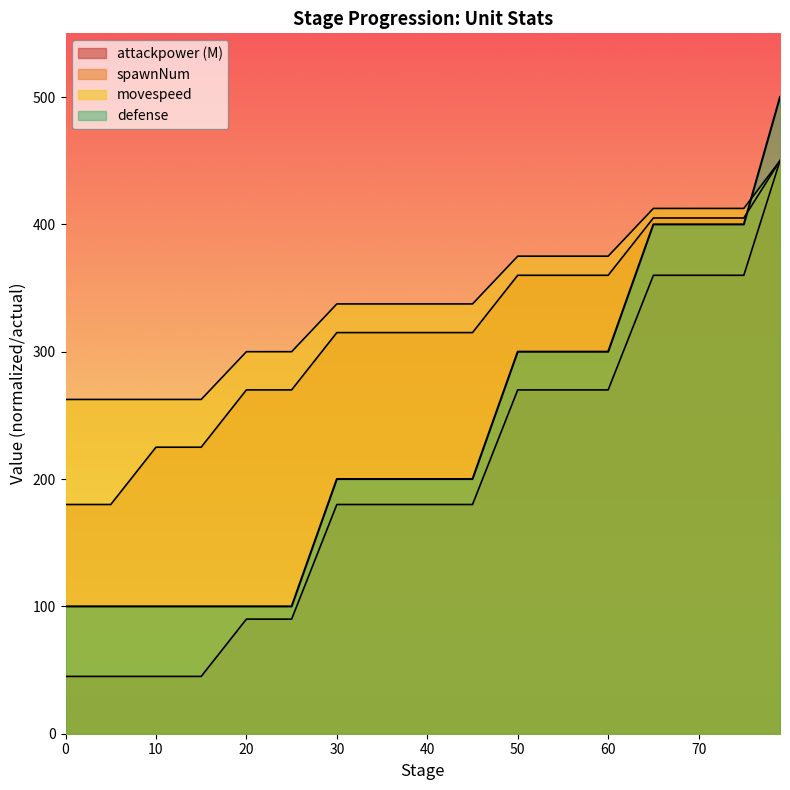

How many data points in movespeed are above 337?

11